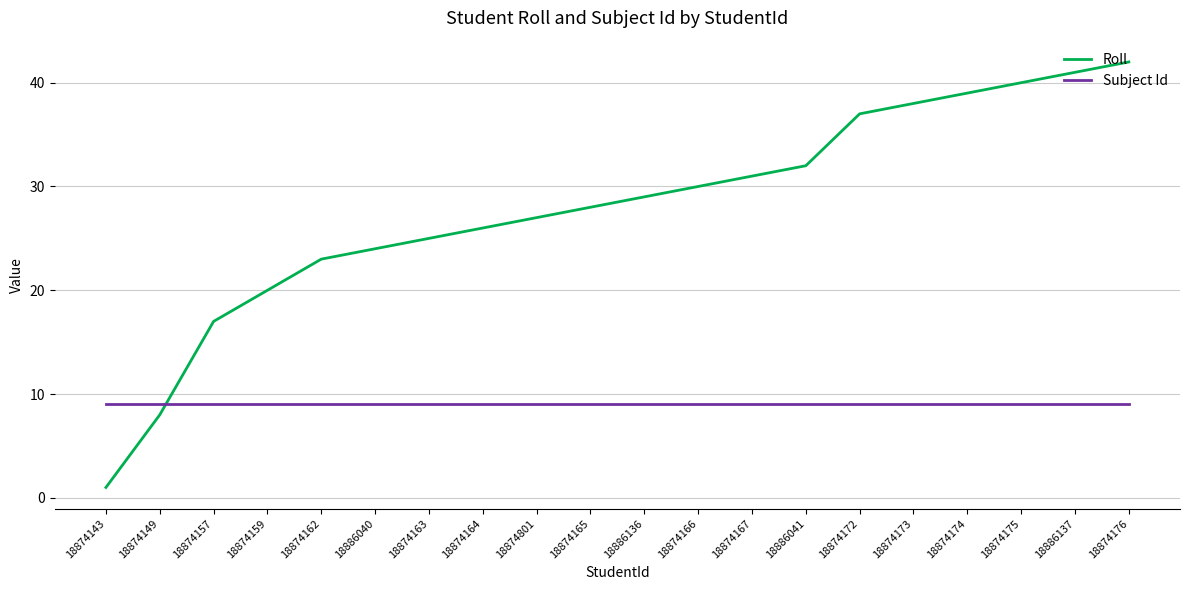

At how many categories does at least one series exceed 15?

18